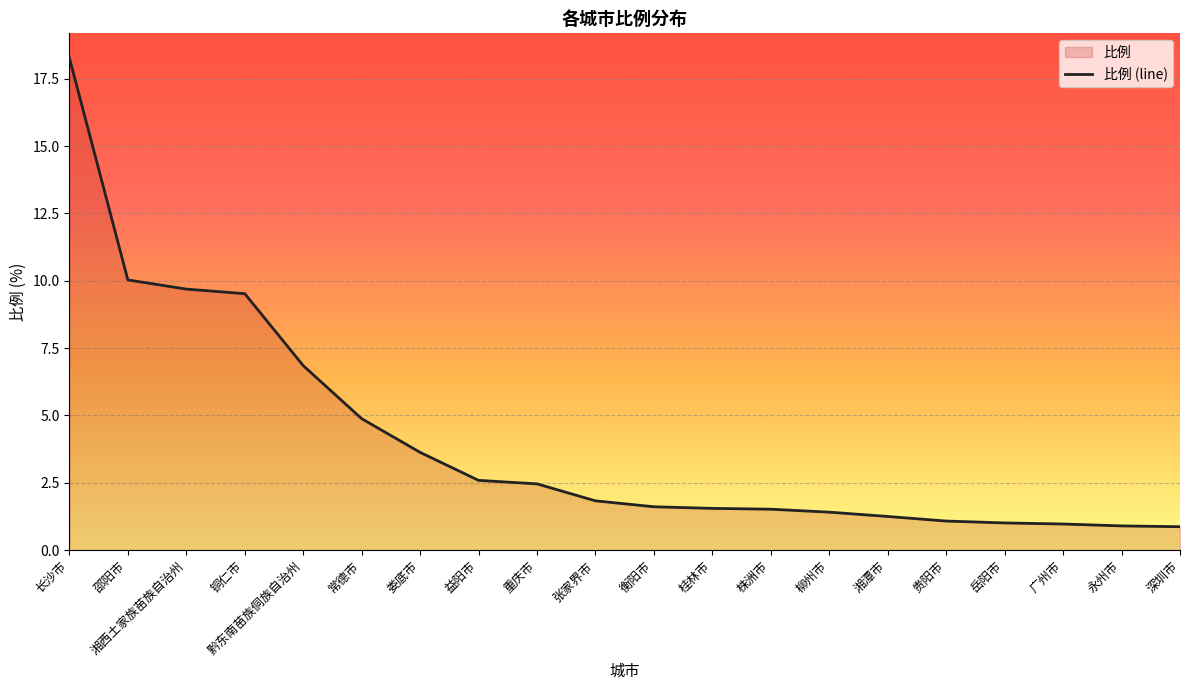

The chart shows a value of 1.2 at 张家界市. True or false?

False